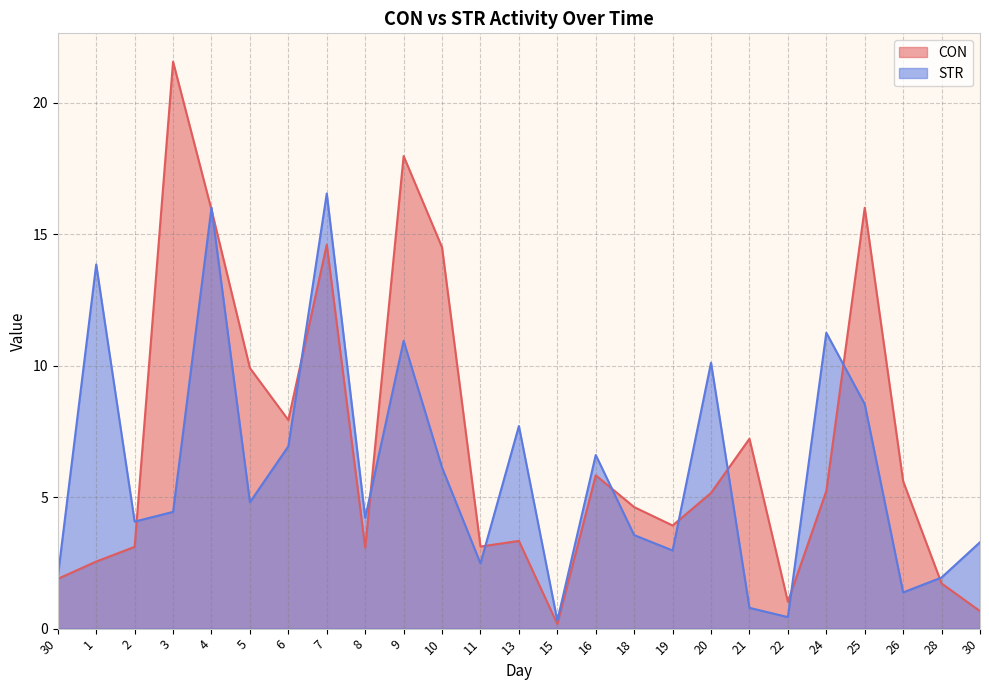

At which label does STR first exceed 4?

1